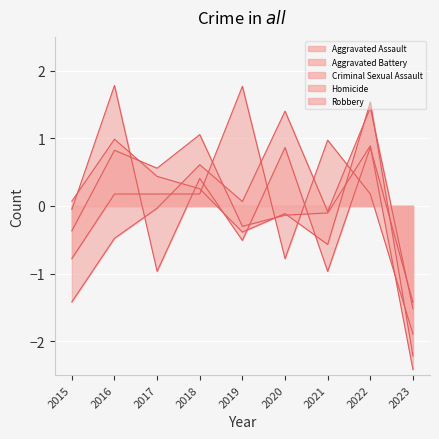

Is it true that Criminal Sexual Assault equals -0.8 at 2020?

True